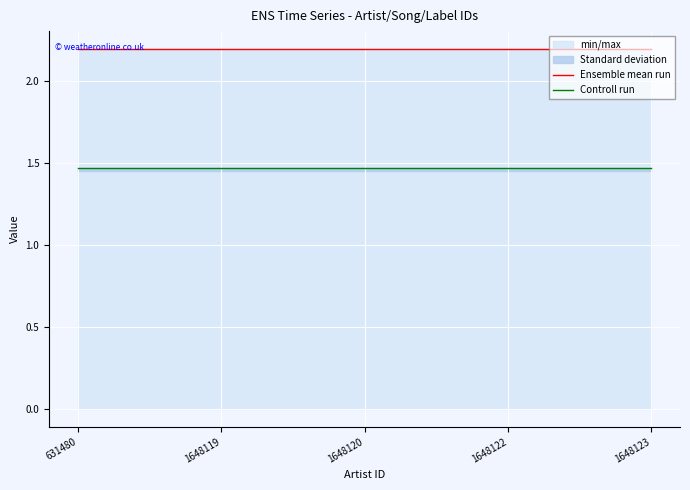

What is the total value across all series at 1648119?

3.7